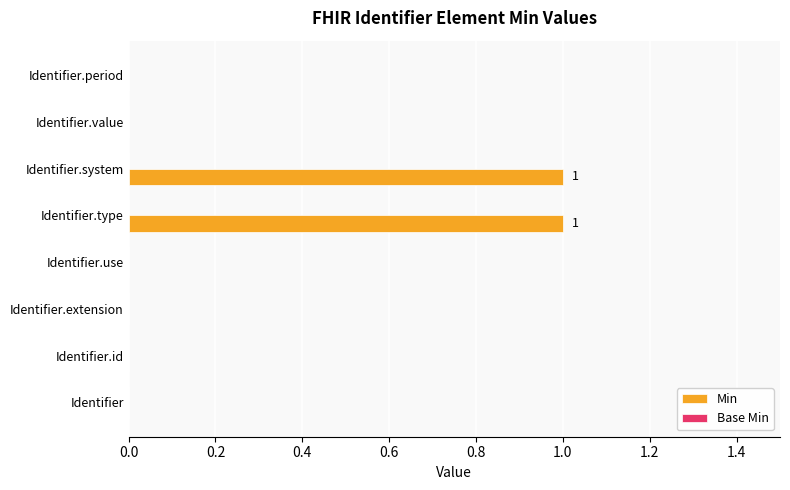

The chart shows a value of 0 at Identifier.system. True or false?

False